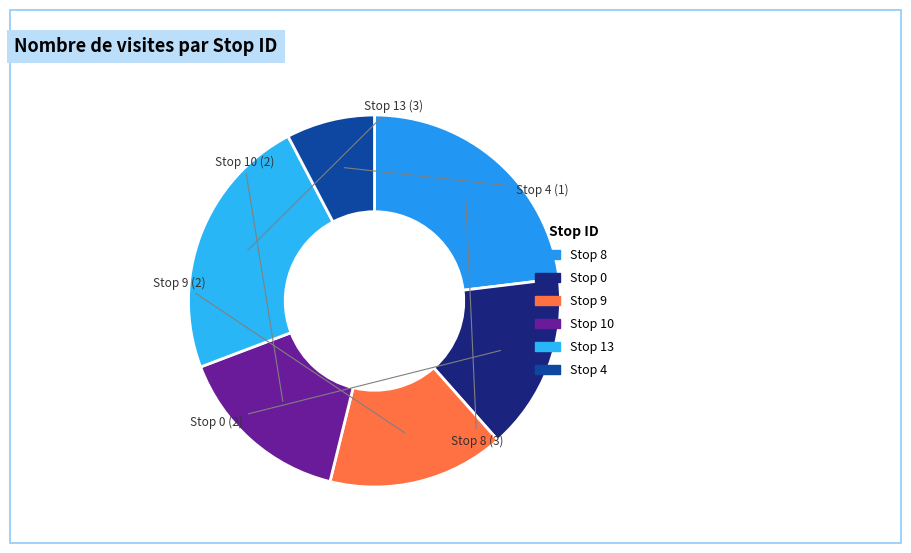

Which category has the smallest portion of the pie?

Stop 4